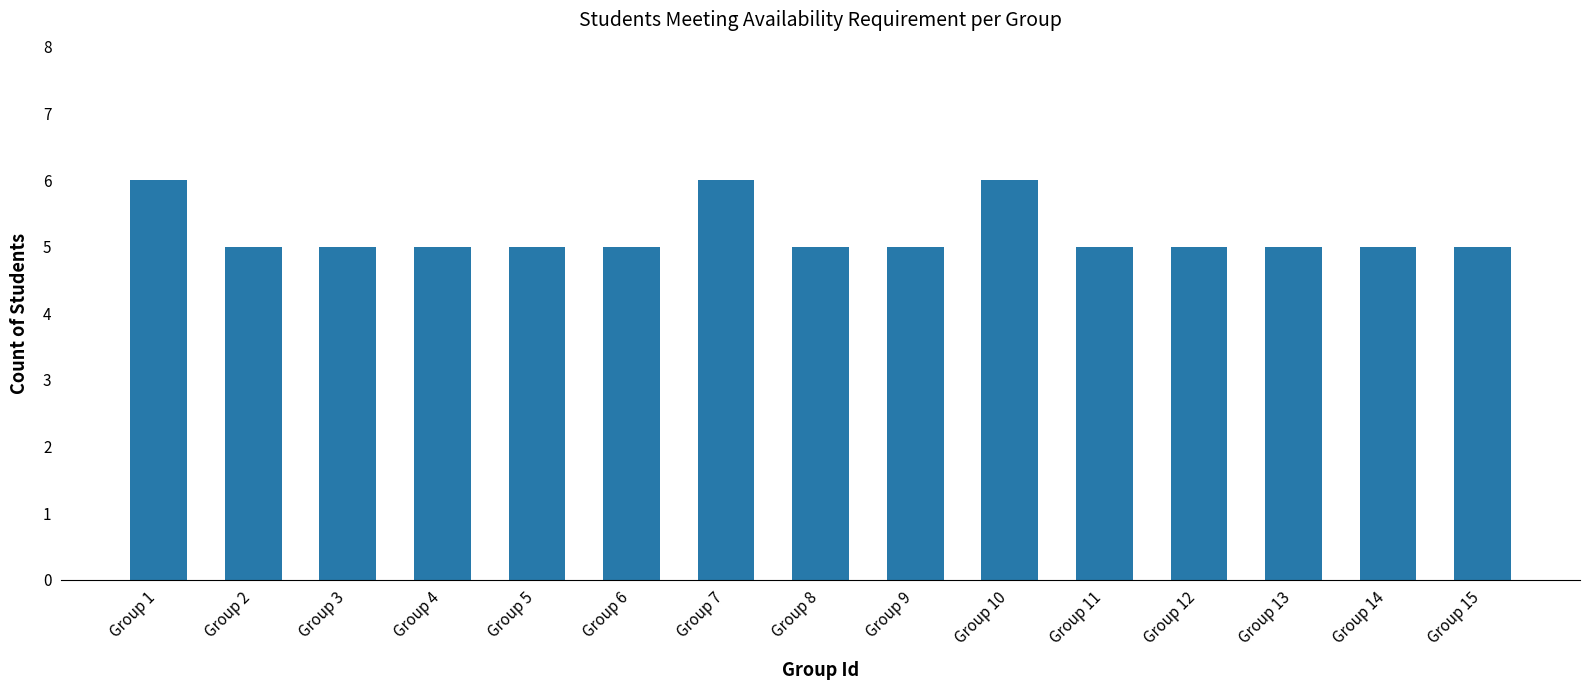

What is the value of the 1st bar from the left?

6